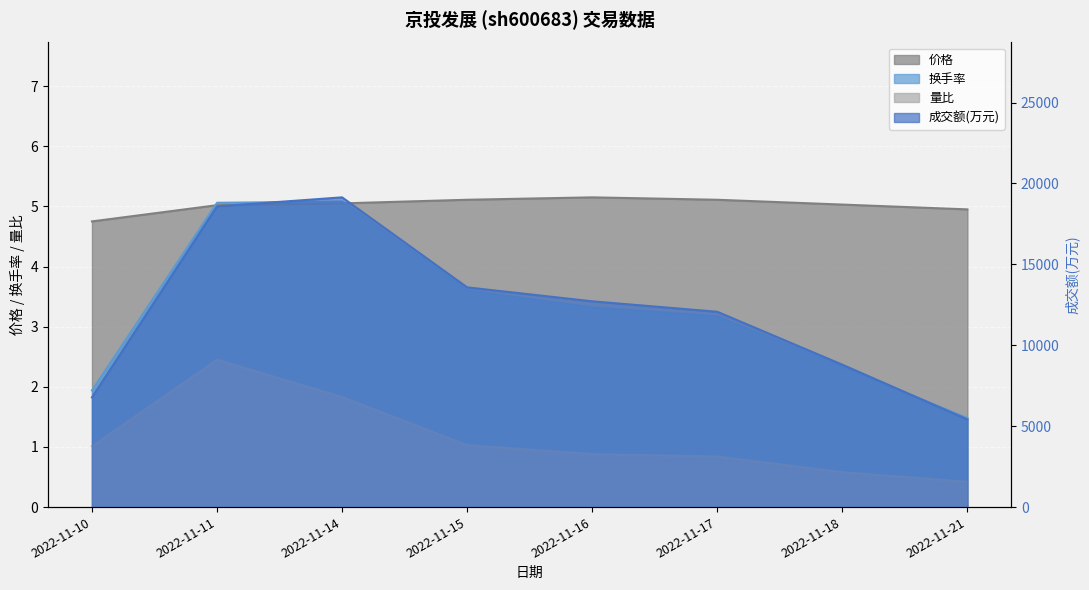

Reading left to right, transcribe all the data shown in this chart.

成交额(万元): 2022-11-10=6779.0	2022-11-11=18585.0	2022-11-14=19141.0	2022-11-15=13579.0	2022-11-16=12717.0	2022-11-17=12071.0	2022-11-18=8801.0	2022-11-21=5416.0
价格: 2022-11-10=4.8	2022-11-11=5.0	2022-11-14=5.0	2022-11-15=5.1	2022-11-16=5.2	2022-11-17=5.1	2022-11-18=5.0	2022-11-21=5.0
换手率: 2022-11-10=1.9	2022-11-11=5.1	2022-11-14=5.1	2022-11-15=3.6	2022-11-16=3.3	2022-11-17=3.2	2022-11-18=2.3	2022-11-21=1.5
量比: 2022-11-10=1.0	2022-11-11=2.5	2022-11-14=1.8	2022-11-15=1.0	2022-11-16=0.9	2022-11-17=0.8	2022-11-18=0.6	2022-11-21=0.4